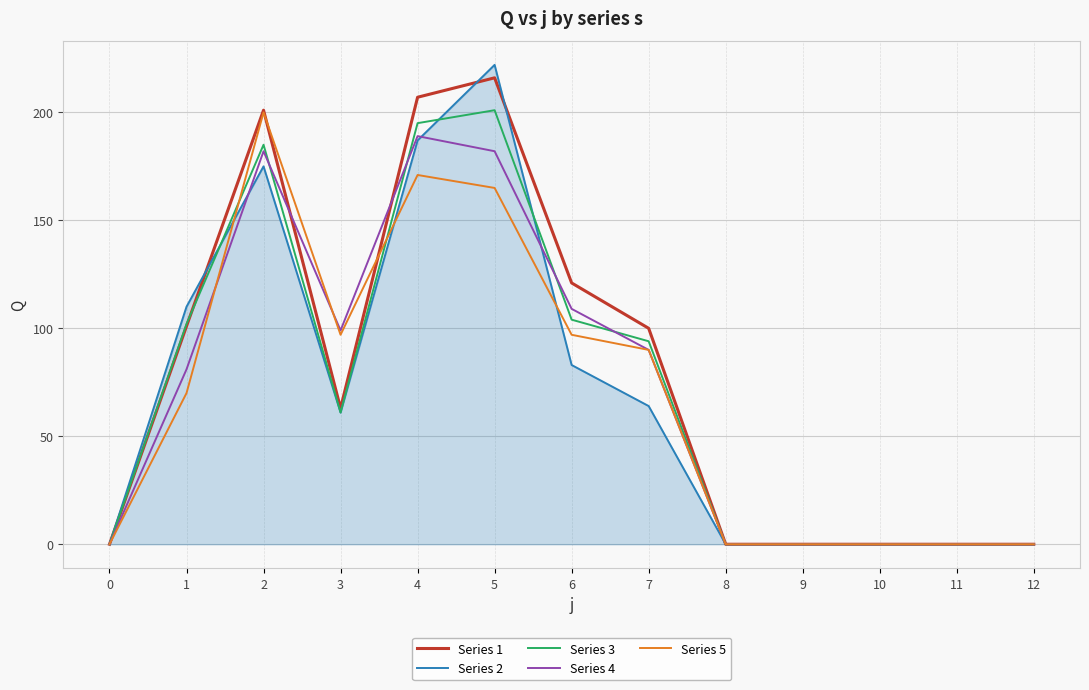

What is the average value of the Series 2 series?

69